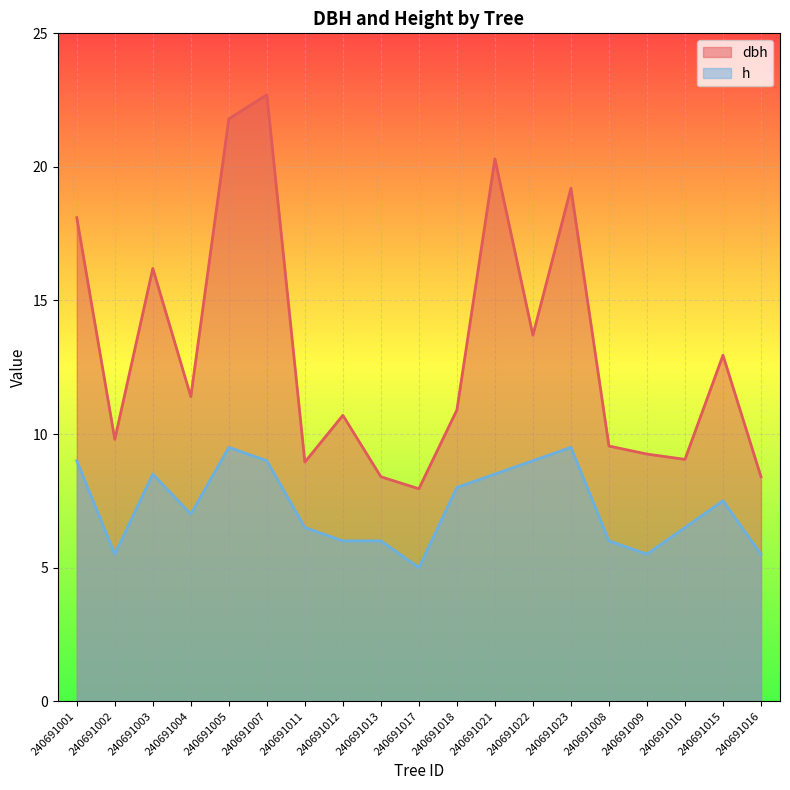

Which label corresponds to the smallest value in the chart?

240691017